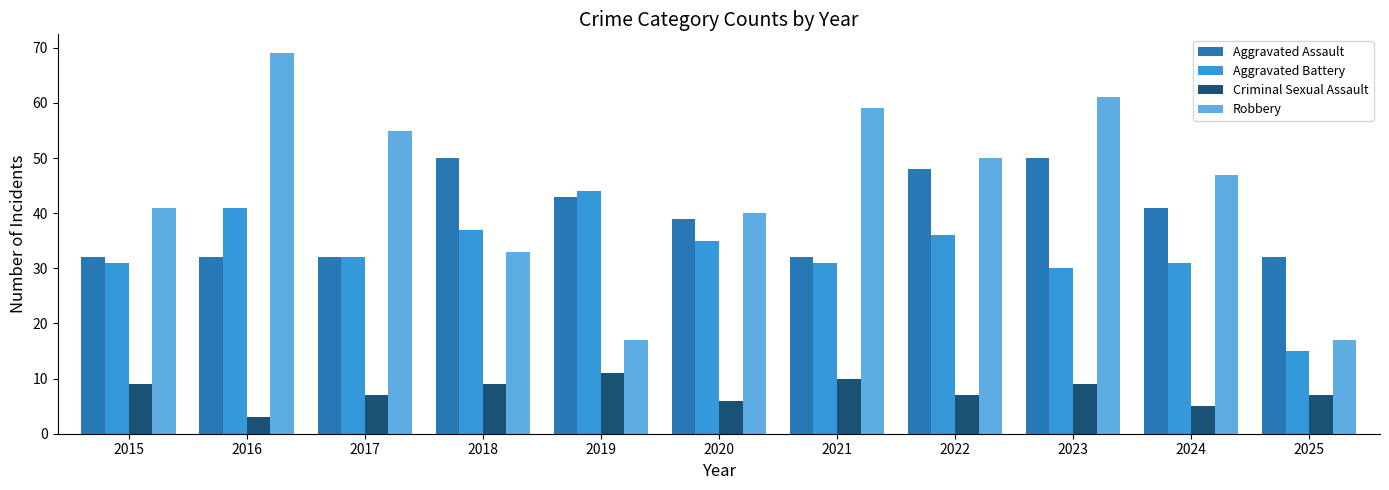

What value does the Aggravated Assault series have at 2019, to the nearest 5?

45